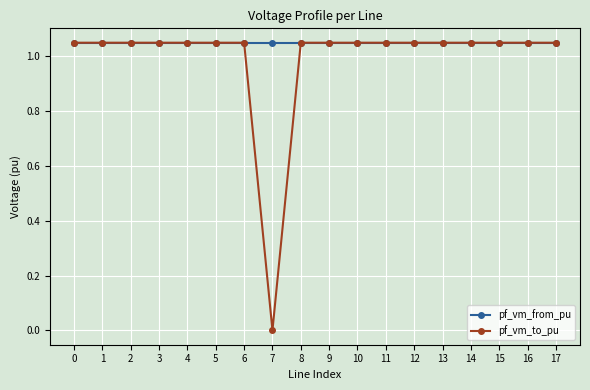

How many pf_vm_from_pu values are between 1 and 2?

18